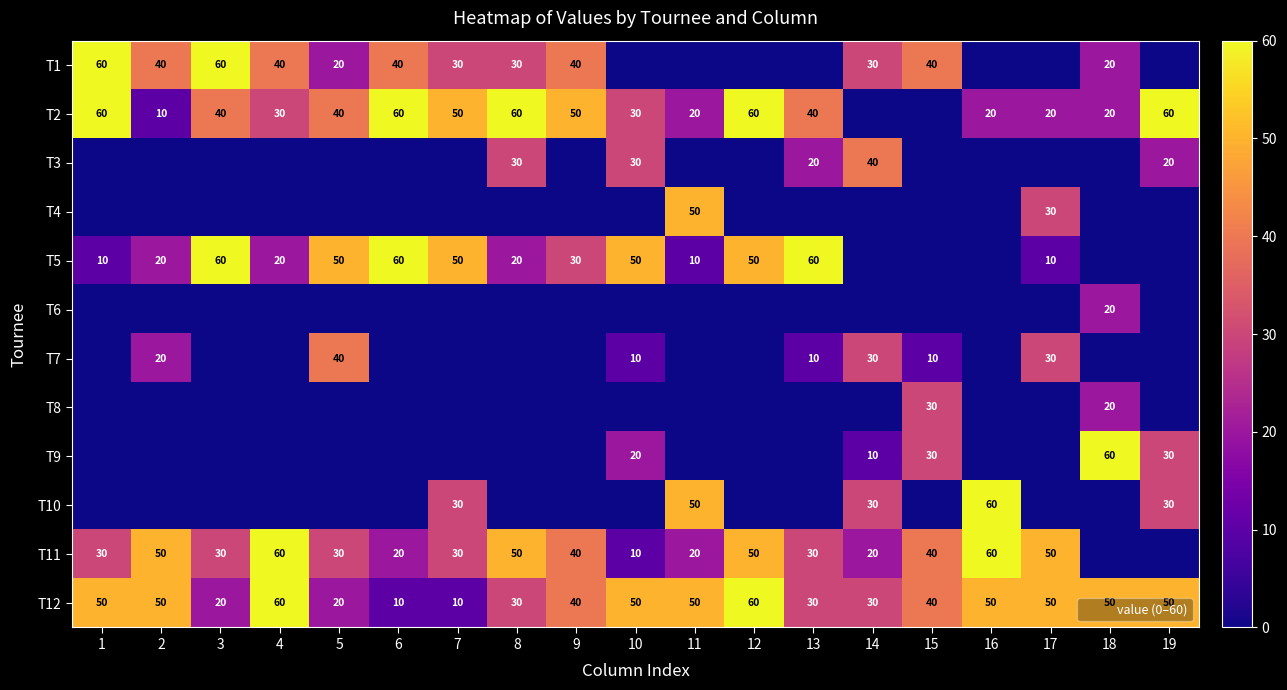

Count the T12 values in the range 30 to 50.

13